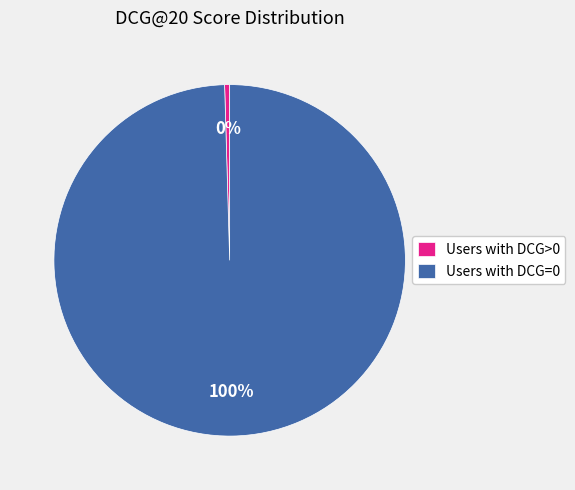

Which category has the biggest portion of the pie?

Users with DCG=0